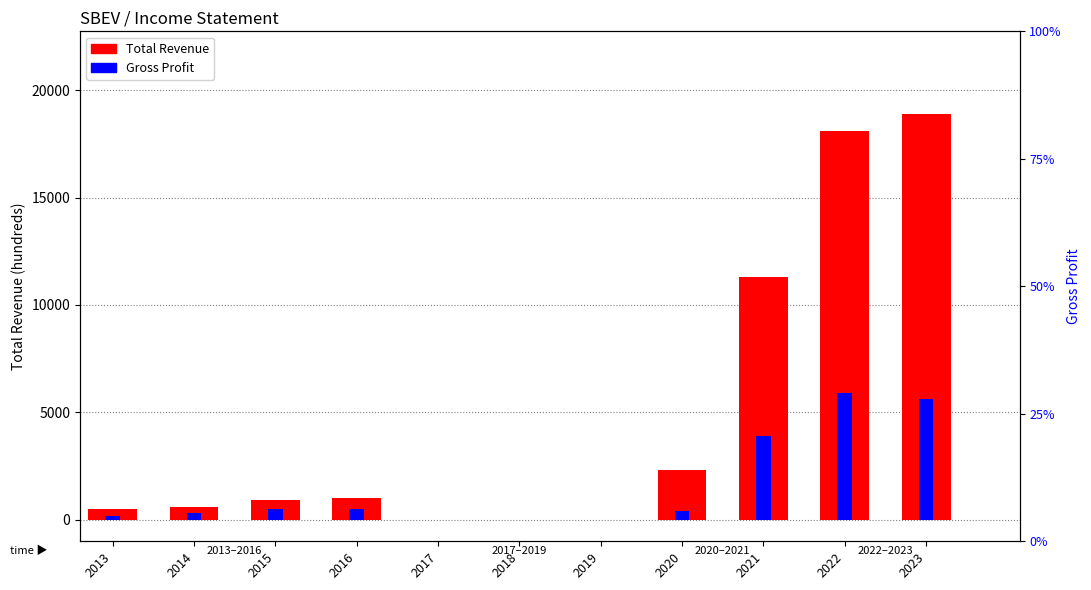

What is the total value across all series at 2022?

24000